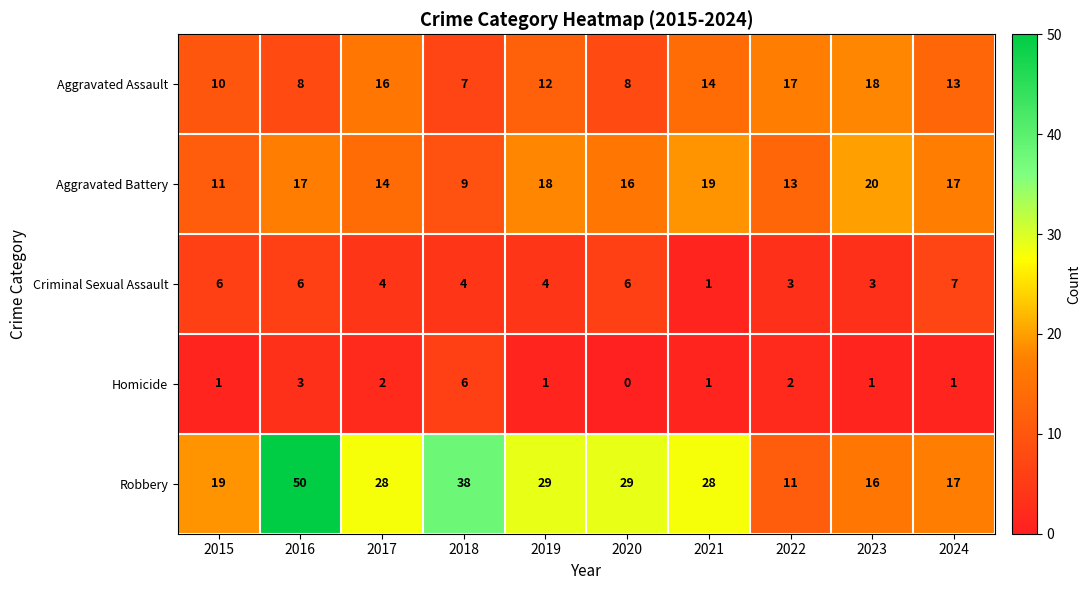

The value of Aggravated Assault at 2018 is 10. True or false?

False